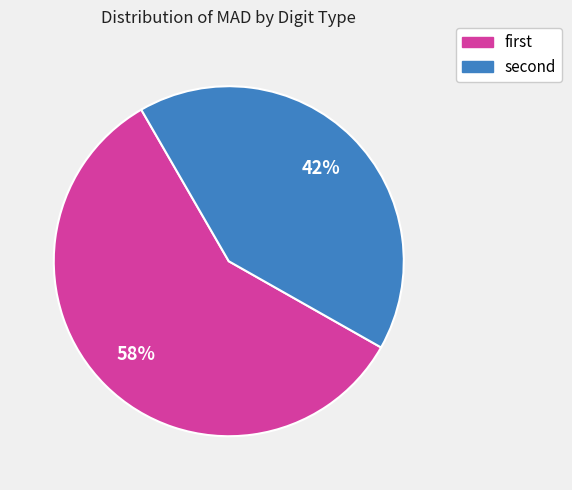

What is the largest slice in the pie chart?

first